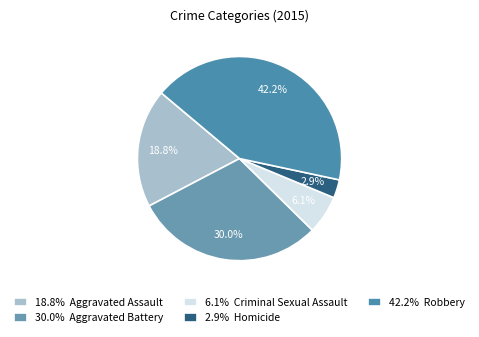

Count the number of slices in the pie.

5